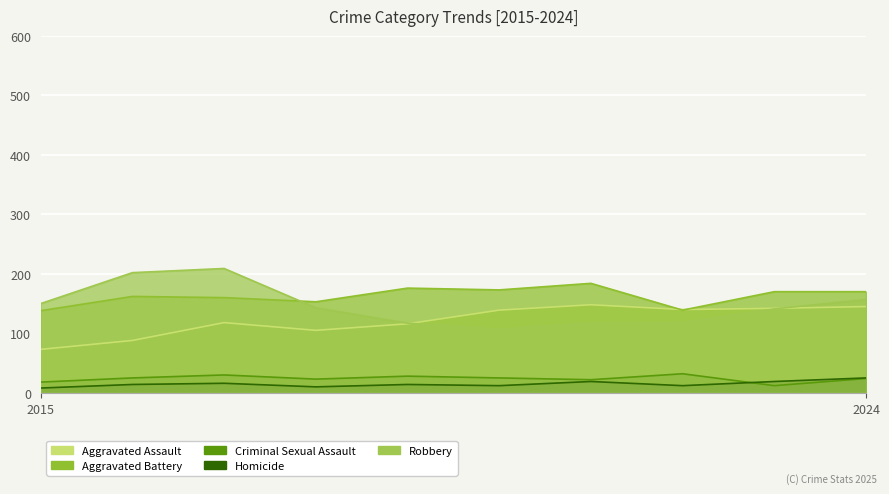

Reading left to right, extract all data points from this chart.

Aggravated Assault: 2015=73	2016=88	2017=118	2018=105	2019=116	2020=139	2021=148	2022=140	2023=142	2024=145
Aggravated Battery: 2015=138	2016=162	2017=160	2018=153	2019=176	2020=173	2021=184	2022=139	2023=170	2024=170
Criminal Sexual Assault: 2015=18	2016=25	2017=30	2018=23	2019=28	2020=25	2021=22	2022=32	2023=12	2024=24
Homicide: 2015=8	2016=14	2017=16	2018=10	2019=14	2020=12	2021=19	2022=12	2023=19	2024=25
Robbery: 2015=150	2016=202	2017=209	2018=143	2019=117	2020=107	2021=117	2022=118	2023=141	2024=157